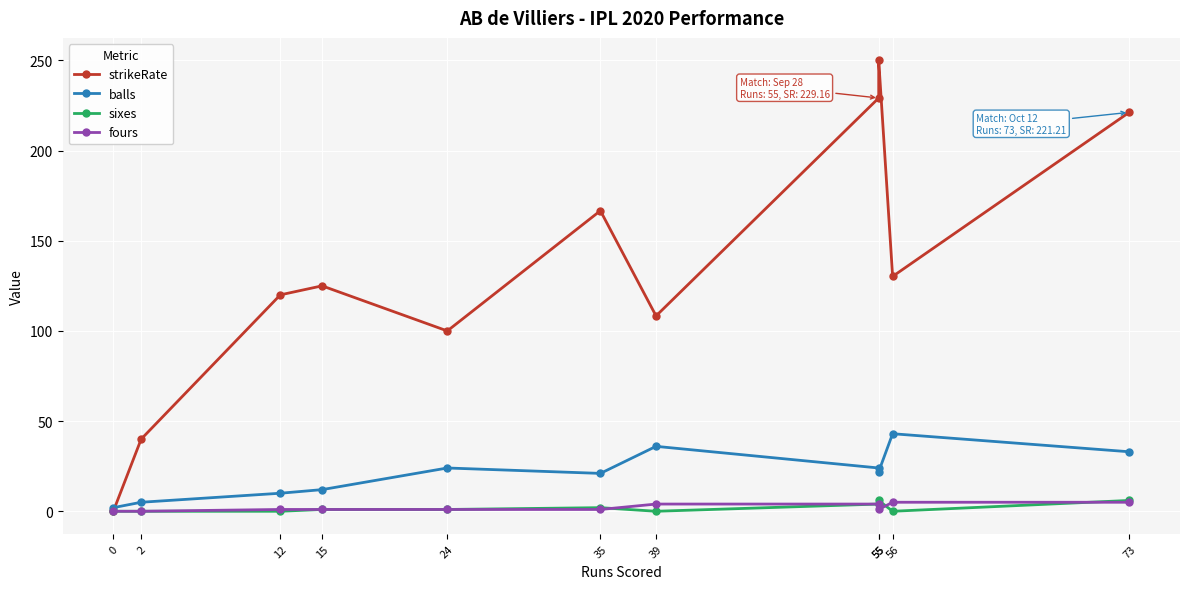

How many interior local valleys does the fours series have?

1